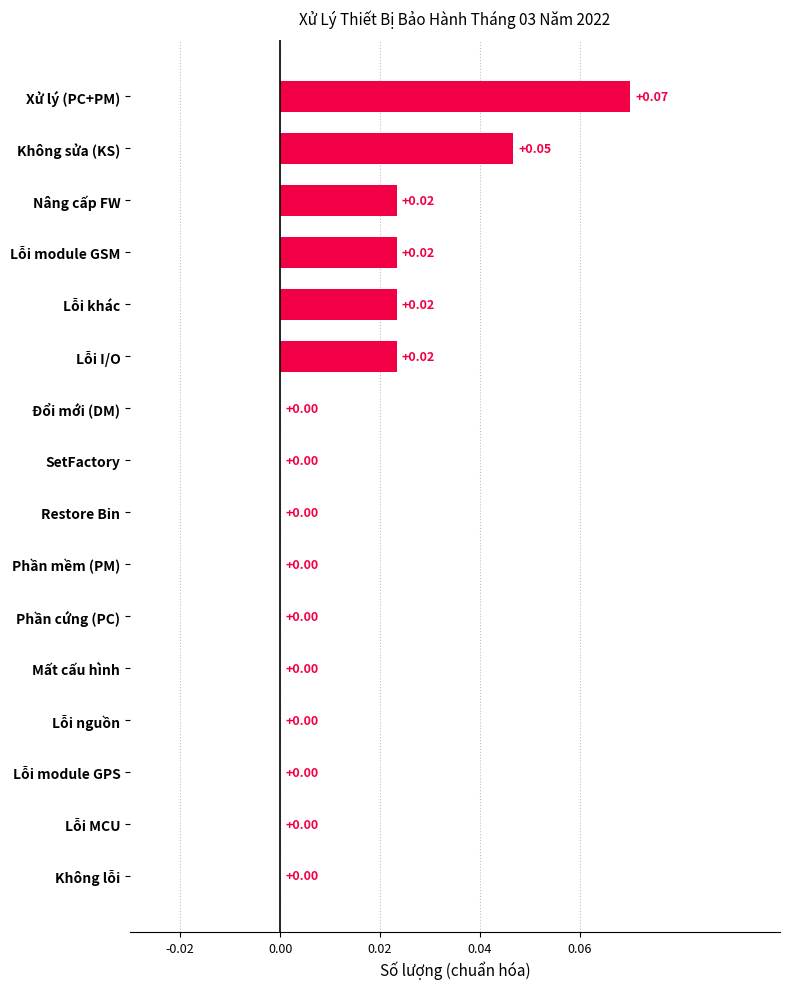

At which category does the chart reach its peak across all series?

Xử lý (PC+PM)